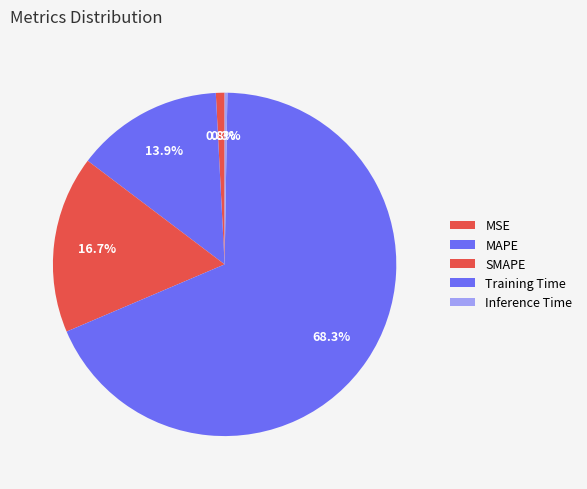

What is the largest slice in the pie chart?

Training Time